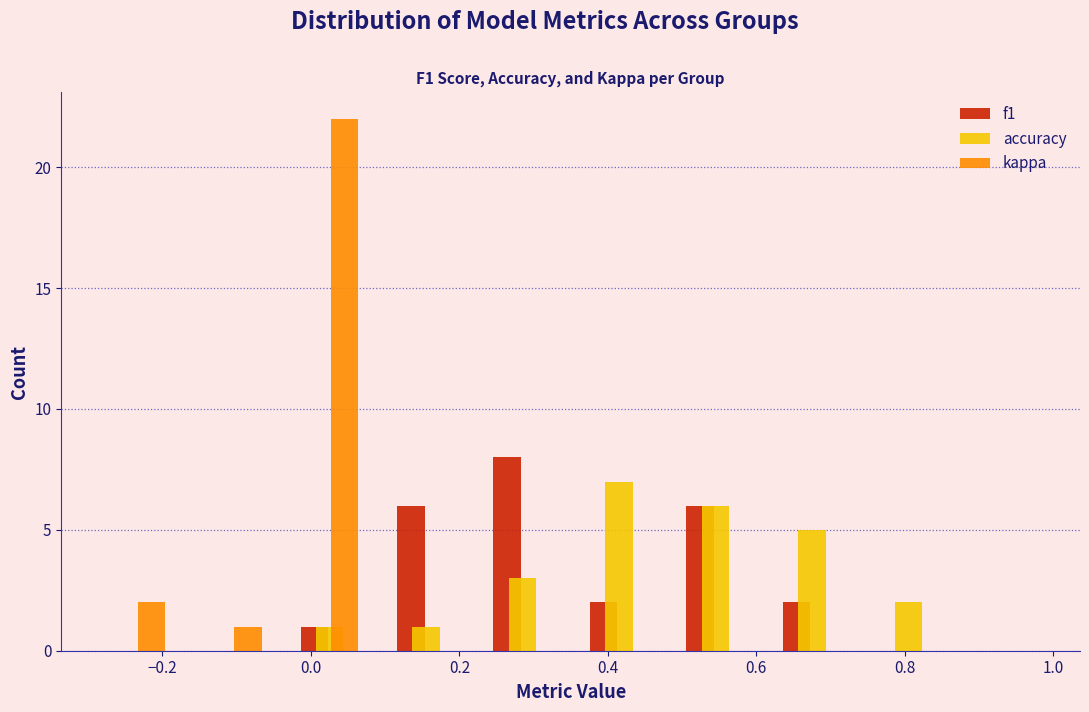

What is the height of the f1 bar covering 0.09 to 0.22 on the x-axis? Neither the bar edges nor the heights are printed on the chart, so give them approximately, as read against the axes.

6